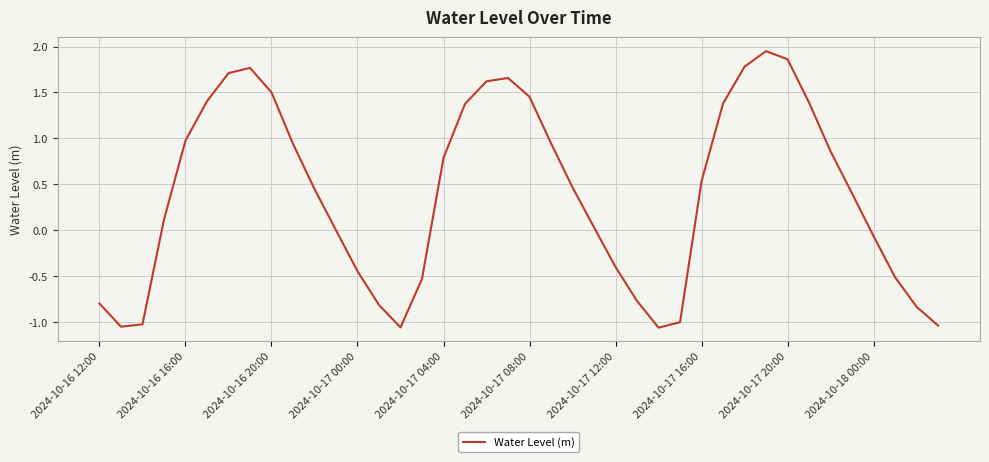

What is the difference between the maximum and minimum values?

3.0